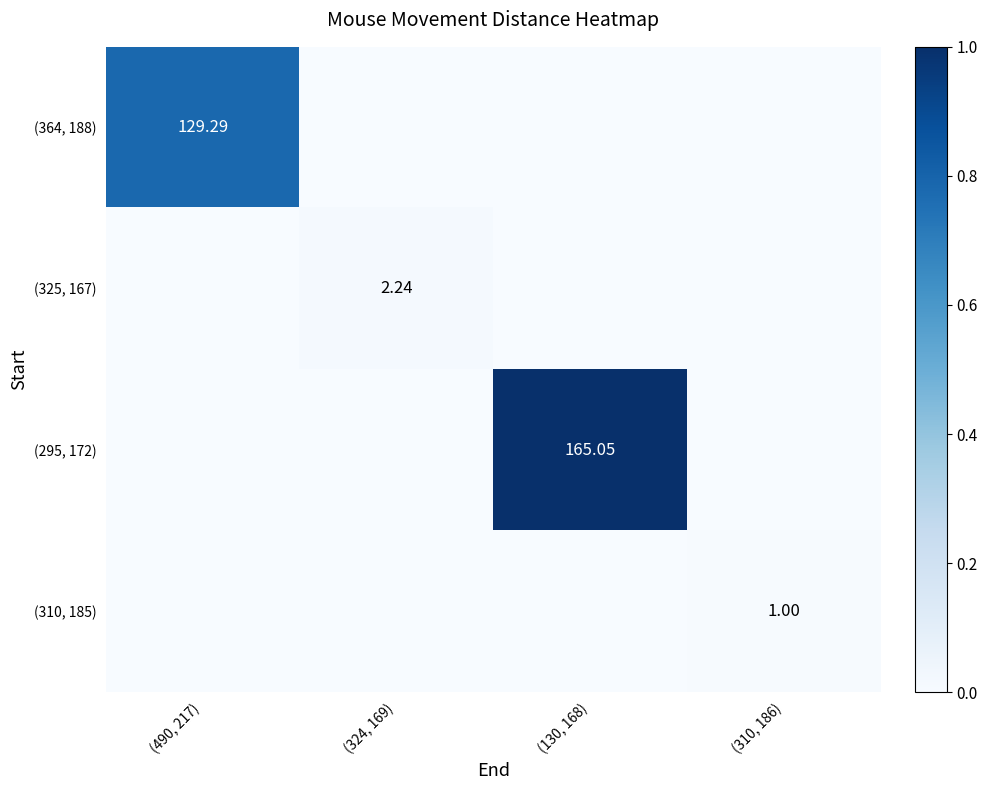

Which series has the widest spread of values?

(295, 172)